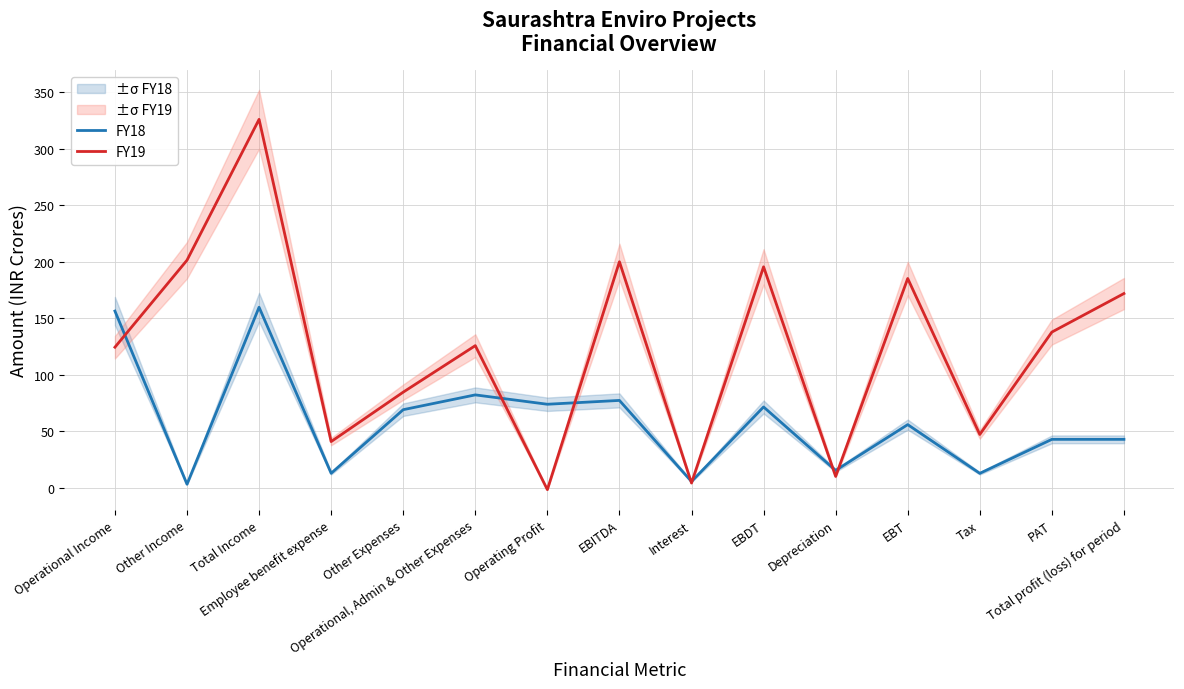

Where is FY18 nearest to the value 81?

Operational, Admin & Other Expenses